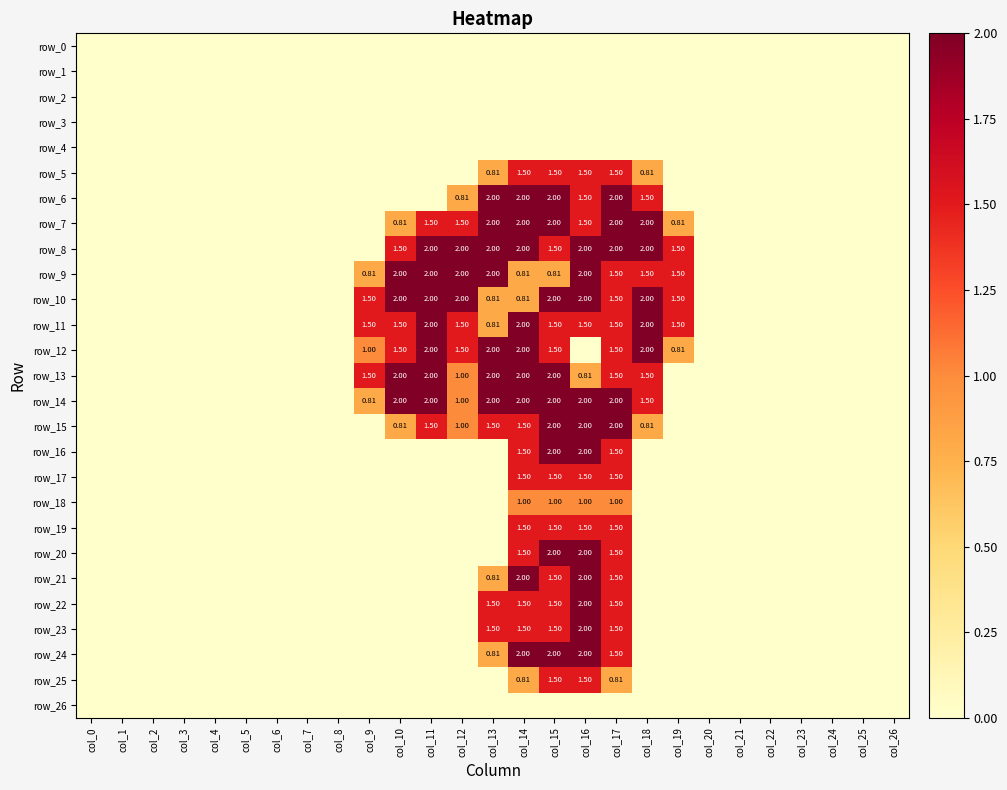

The value of row_18 at col_8 is 0.4. True or false?

False